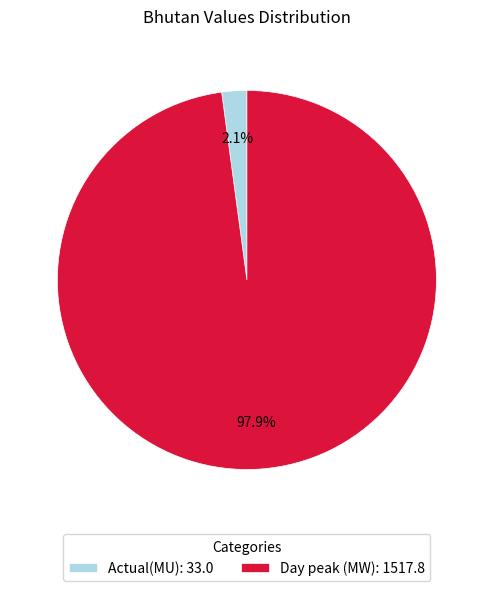

To the nearest percent, what is the combined percentage of Actual(MU) and Day peak (MW)?

100%